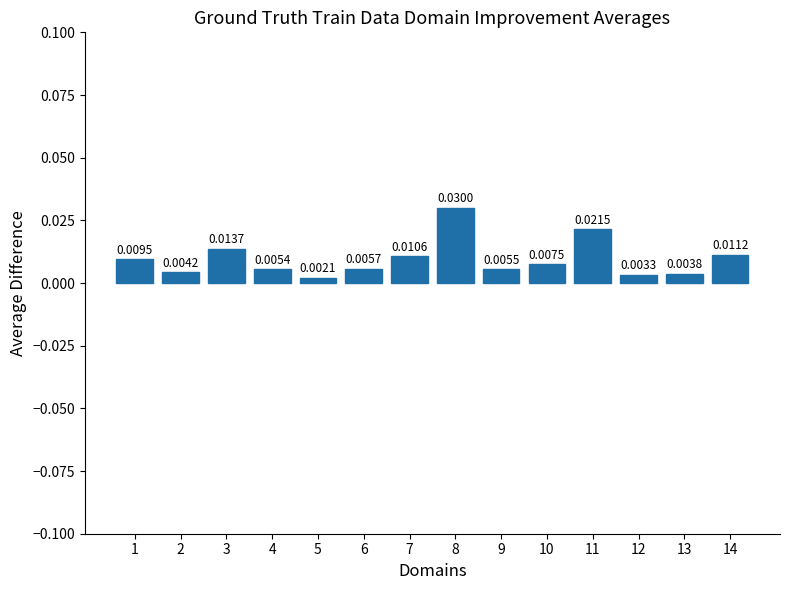

Rank the categories by value from lowest to highest.

5, 12, 13, 2, 4, 9, 6, 10, 1, 7, 14, 3, 11, 8